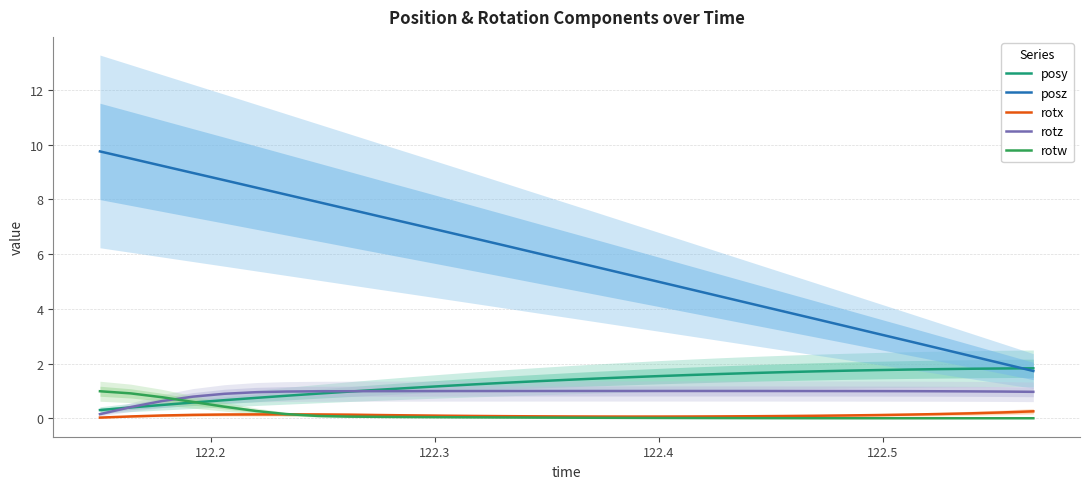

True or false: rotw and posz cross at least once.

False